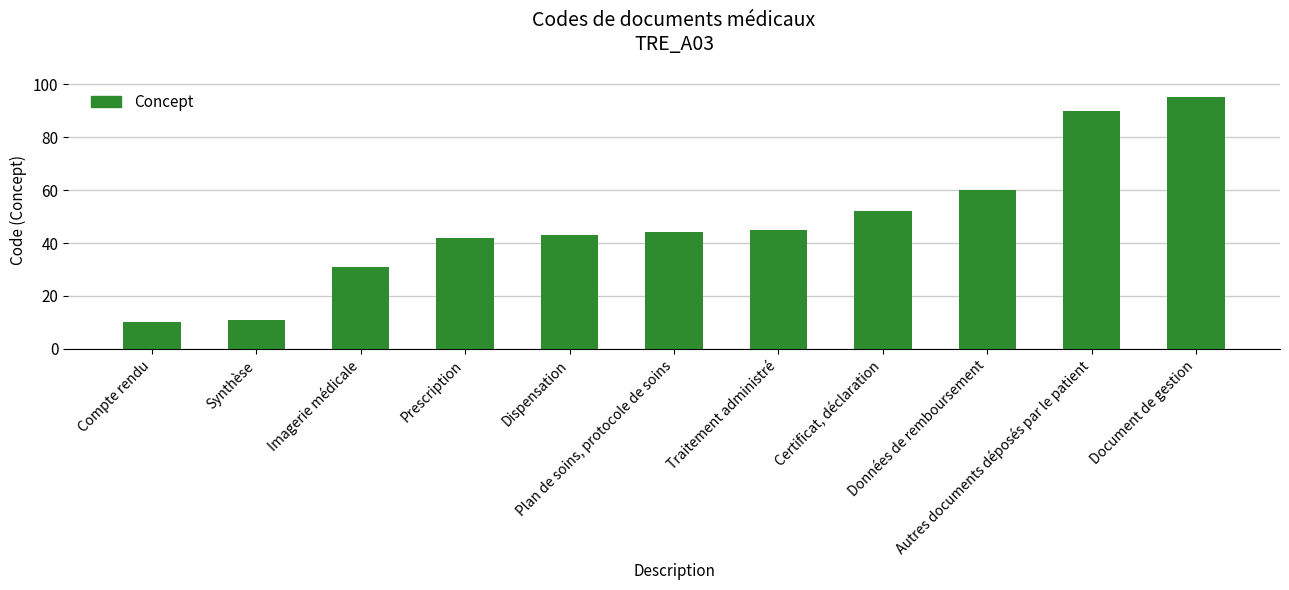

Reading left to right, transcribe all the data shown in this chart.

Compte rendu=10	Synthèse=11	Imagerie médicale=31	Prescription=42	Dispensation=43	Plan de soins, protocole de soins=44	Traitement administré=45	Certificat, déclaration=52	Données de remboursement=60	Autres documents déposés par le patient=90	Document de gestion=95